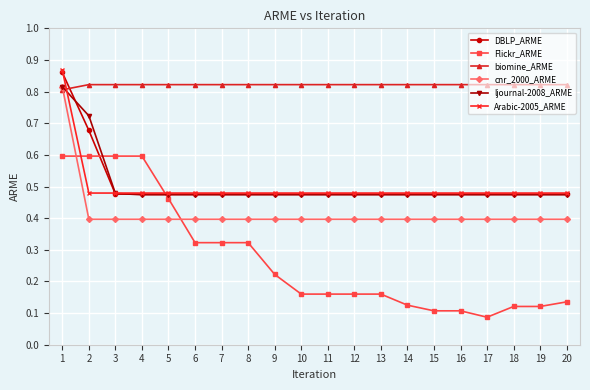

Which series has the largest range (max minus min)?

Flickr_ARME